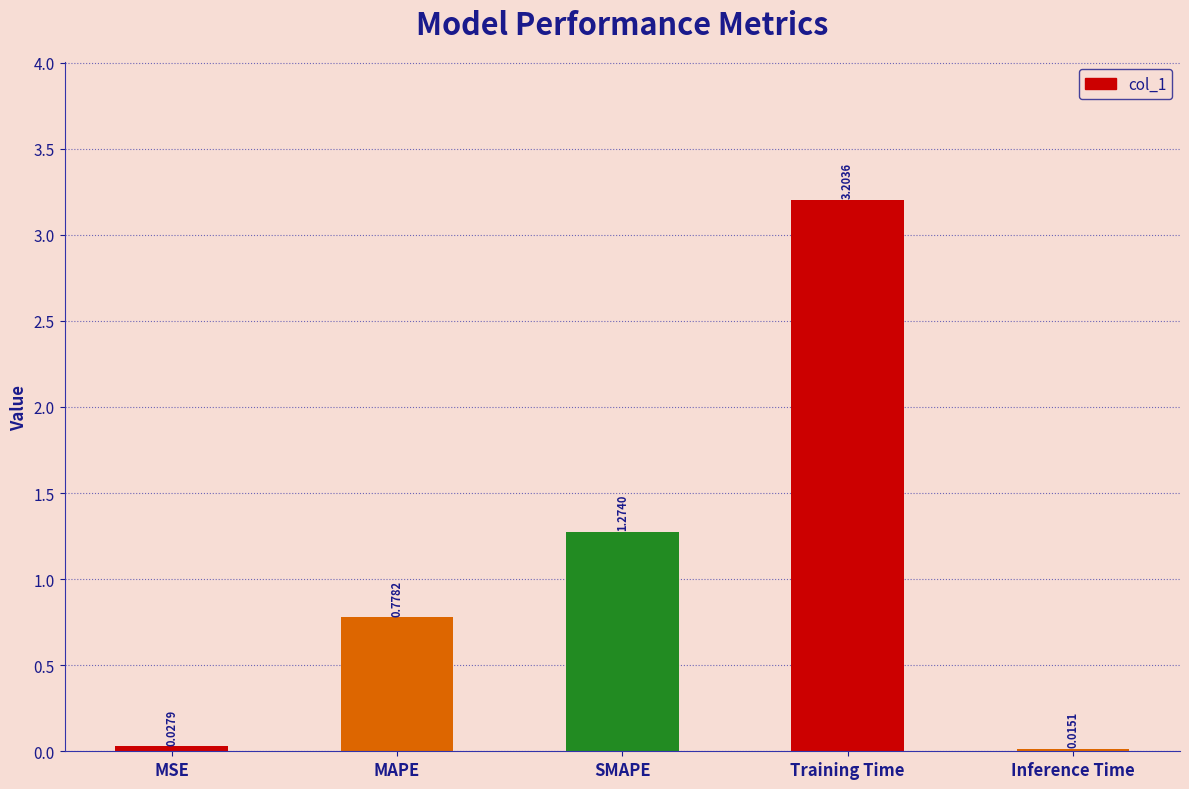

Does the chart contain stacked bars?

No